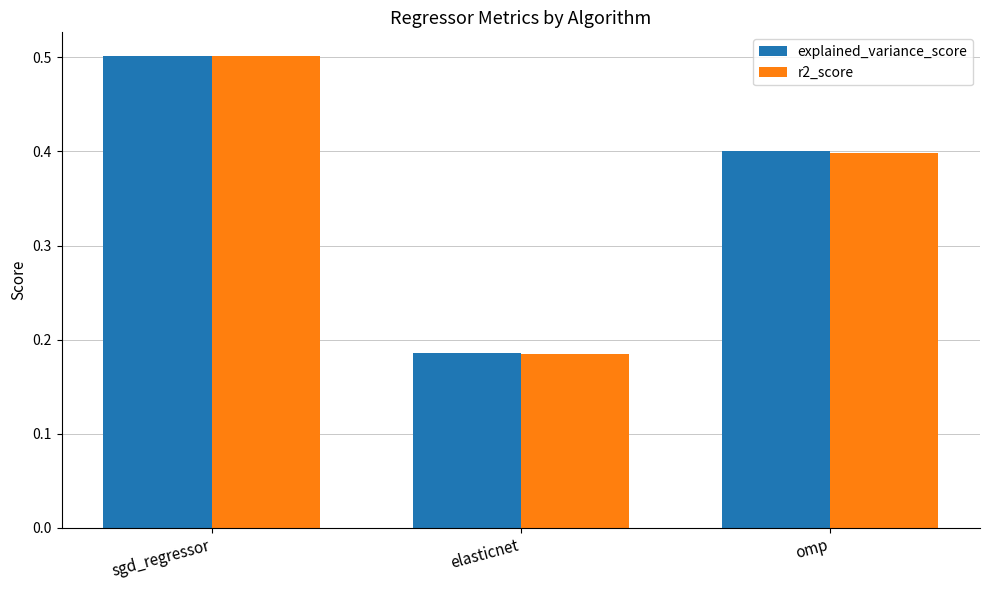

The value of r2_score at elasticnet is 0.3. True or false?

False